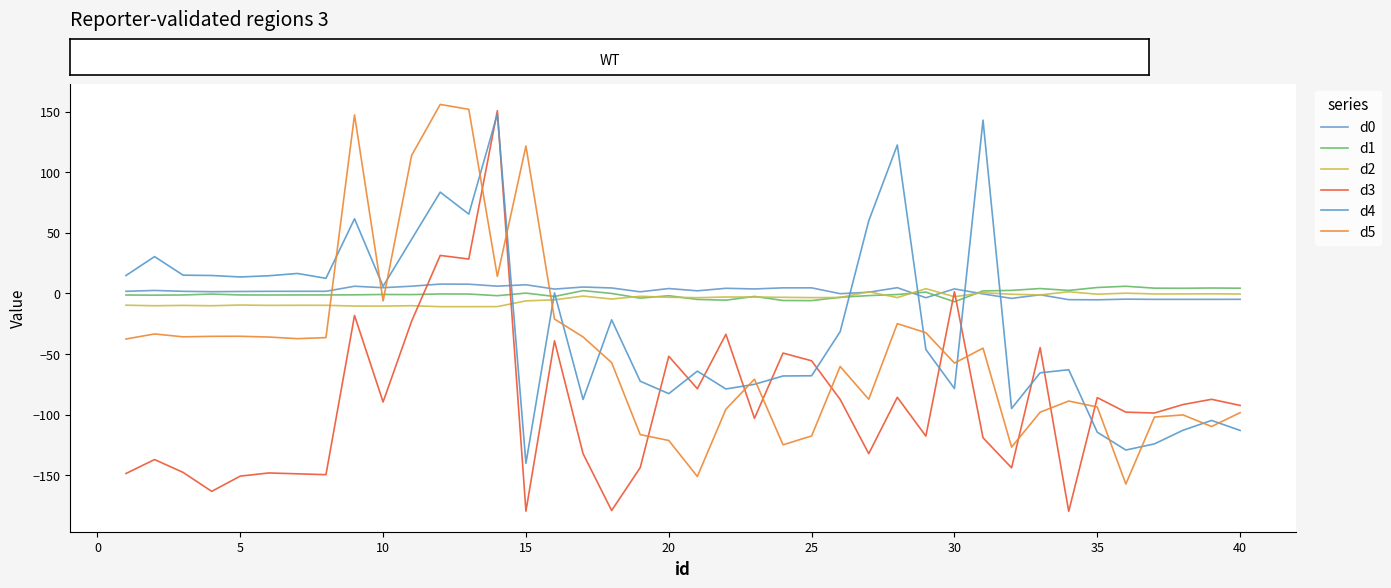

Does the chart have visible grid lines?

No